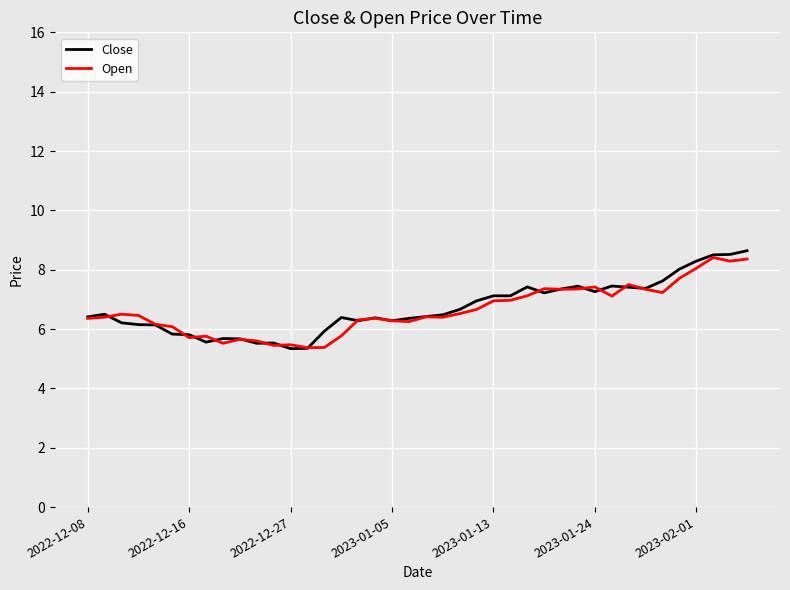

What is the minimum value shown in the chart?

5.3